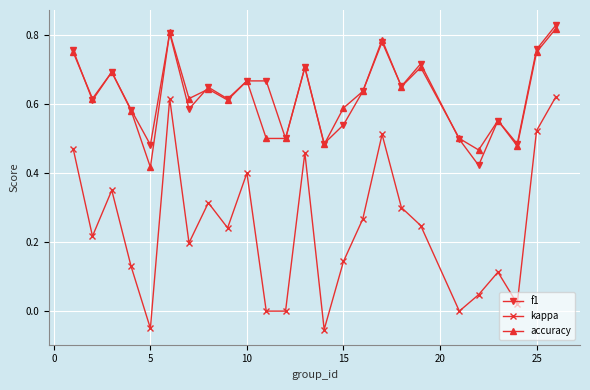

In kappa, how many points are higher than both neighbors (excluding endpoints)?

7